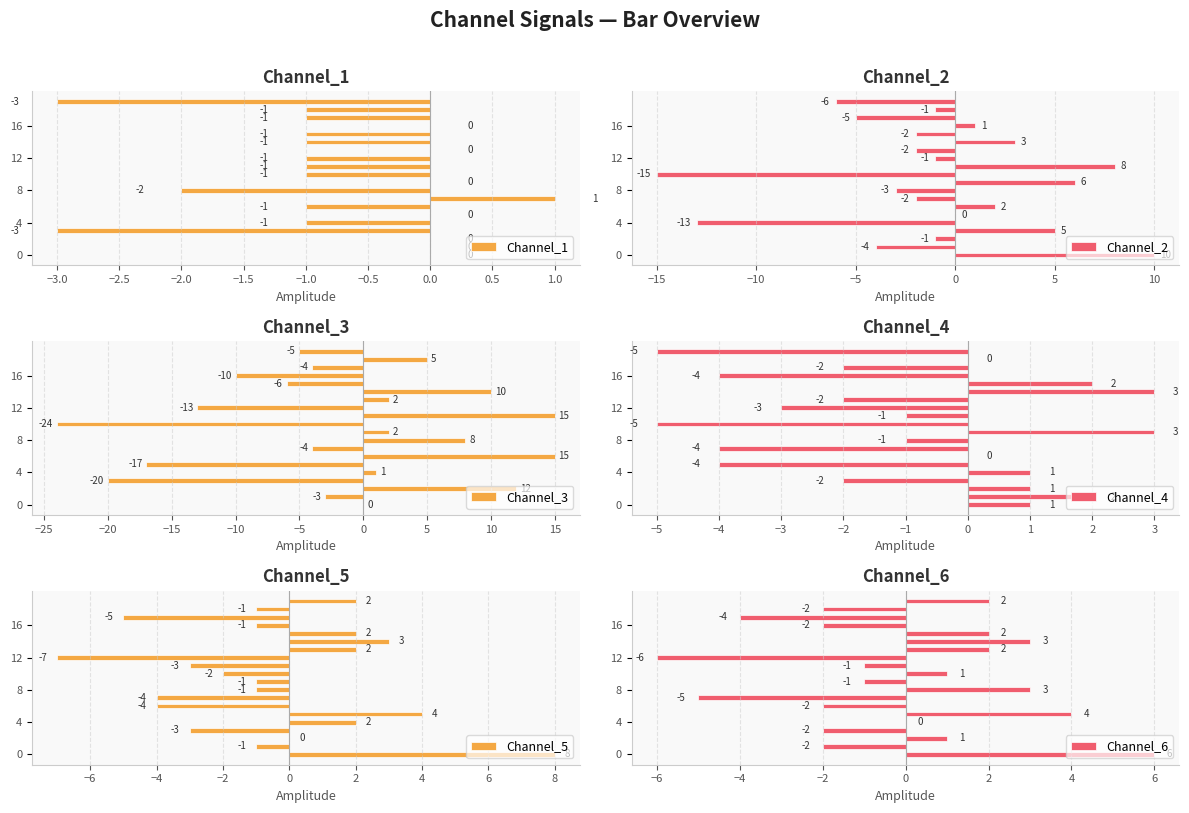

How many values in Channel_4 are below zero?

11